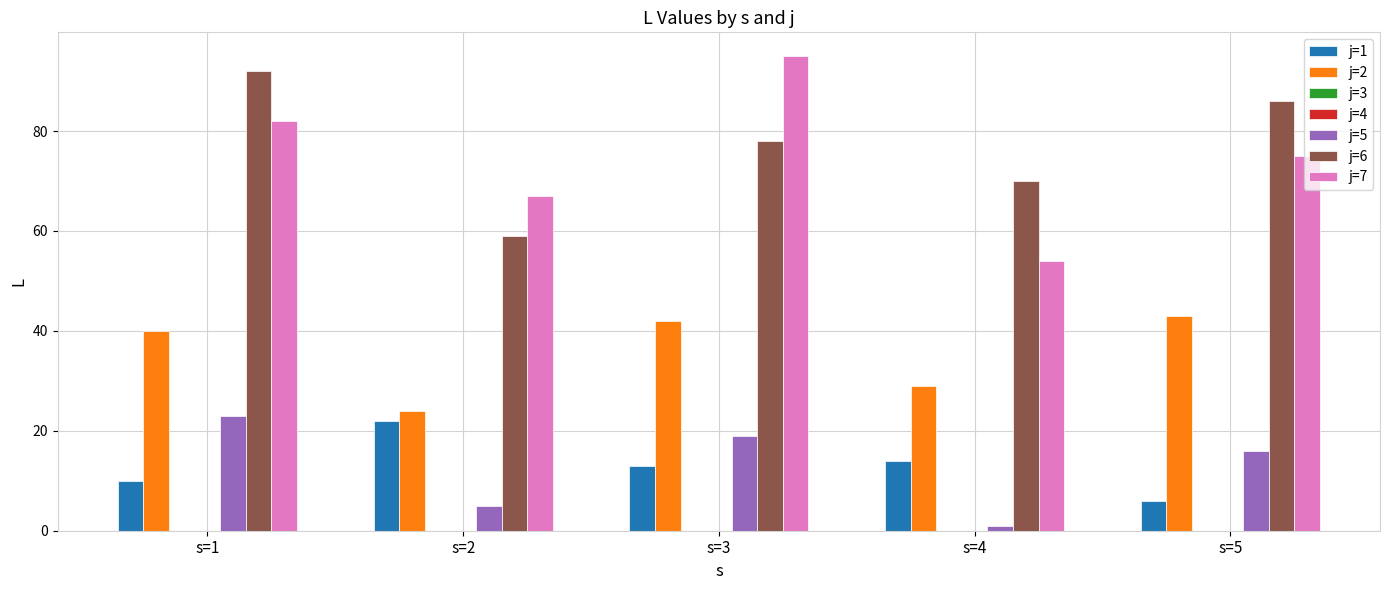

What is the value of the j=5 bar at the 5th from the left?

16